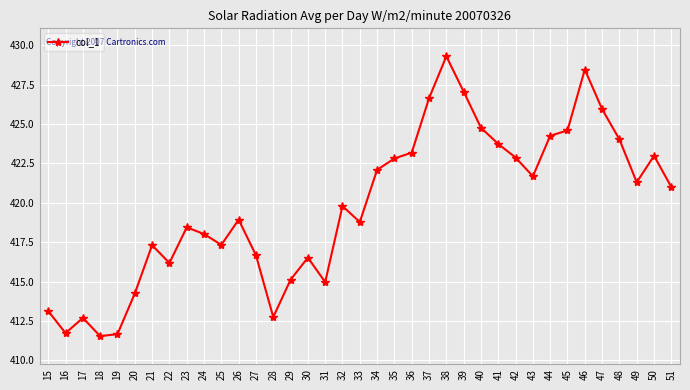

Between 47 and 17, which is larger?

47